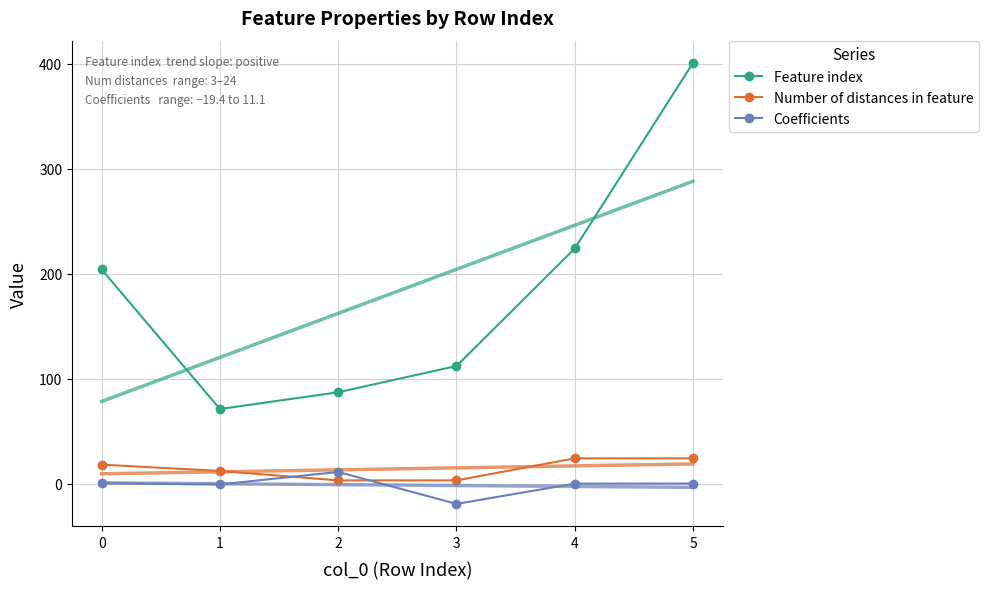

How many data points does each series have?

6